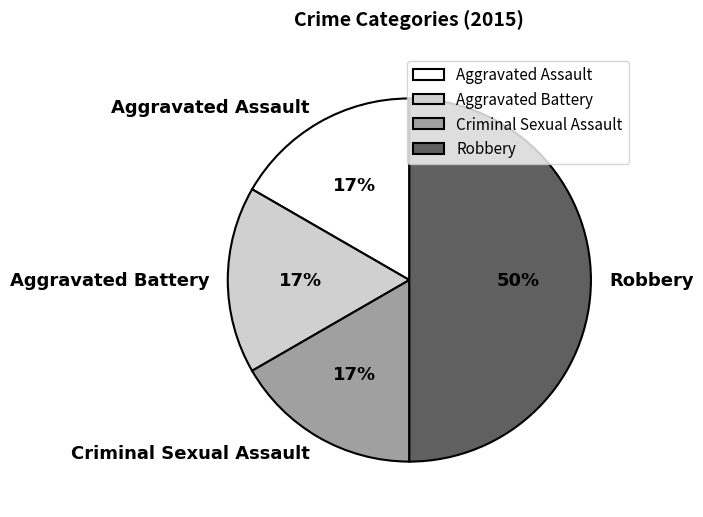

Which has a higher value, Robbery or Criminal Sexual Assault?

Robbery